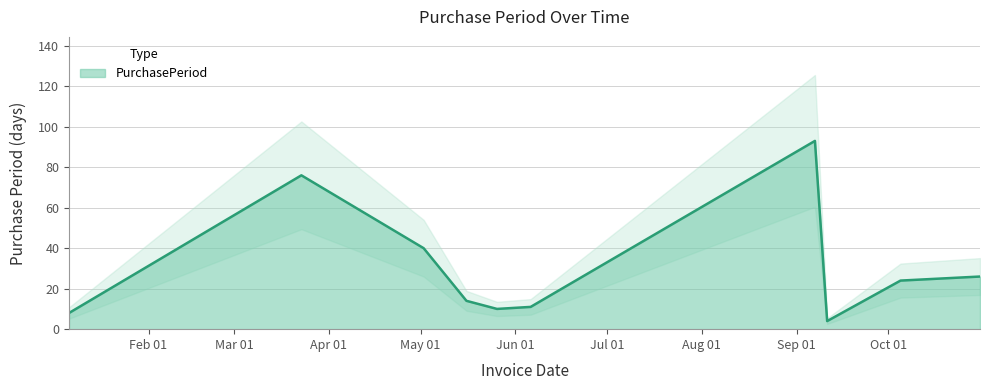

What is the value of the 6th point from the left?

11